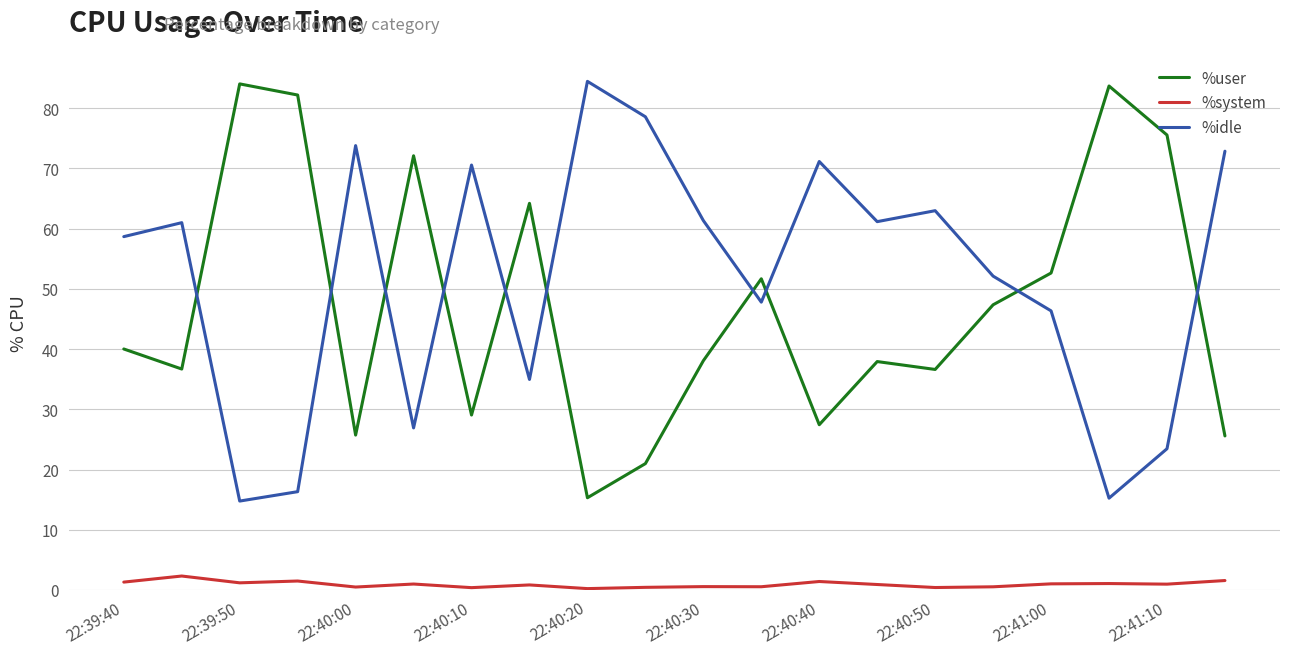

True or false: %system and %idle cross at least once.

False